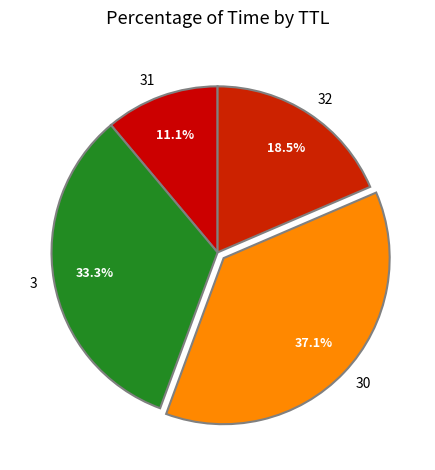

Is it true that 30 is 28% of the pie?

False